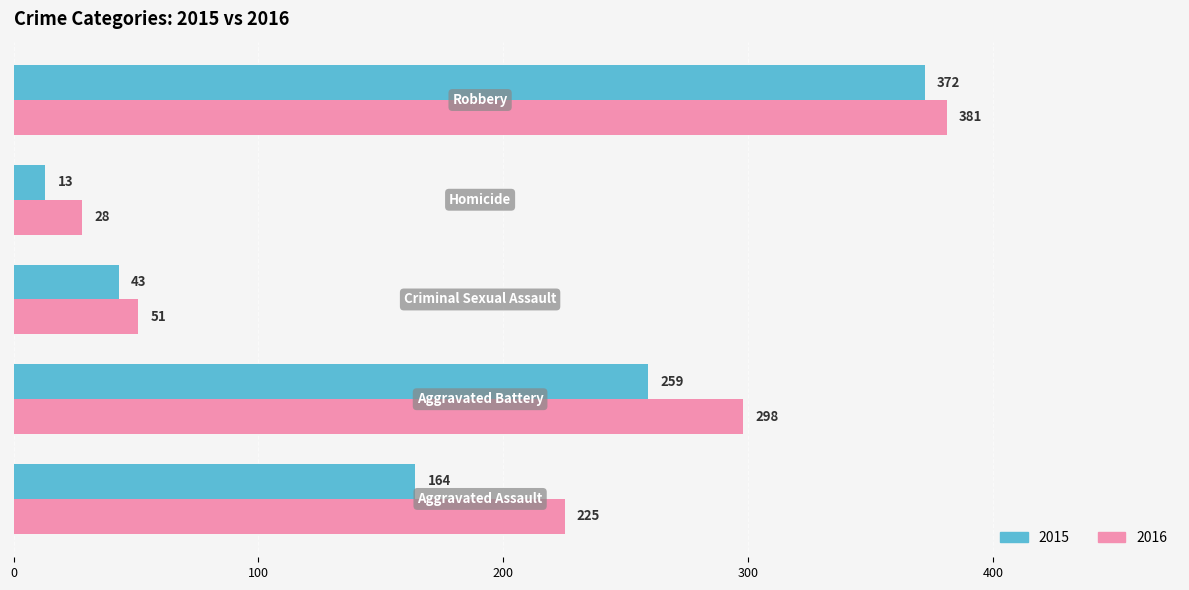

Which series has the largest range (max minus min)?

2015